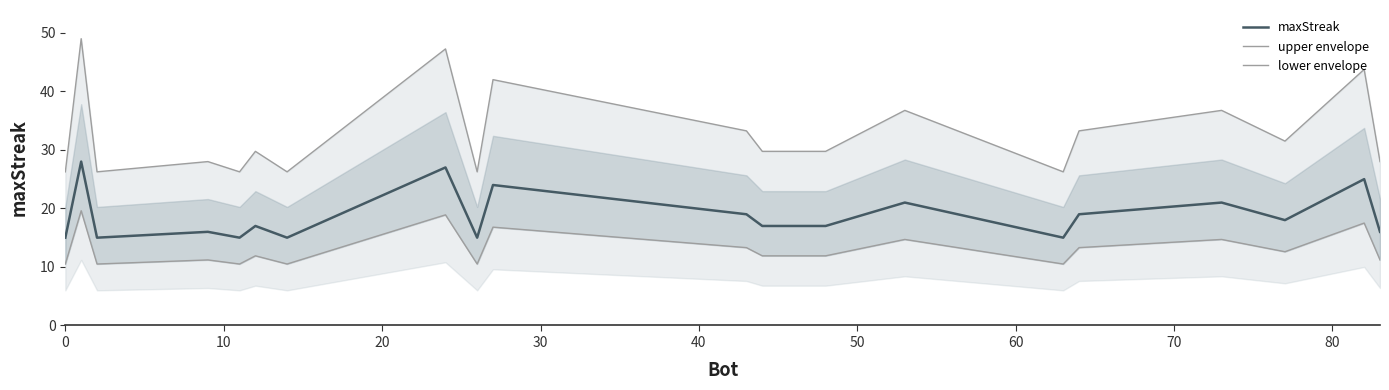

What is the lowest value of the maxStreak series?

15